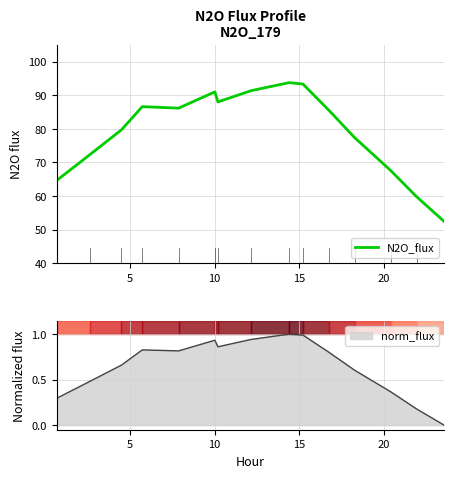

True or false: there are more than 0 points higher than both neighbors.

True